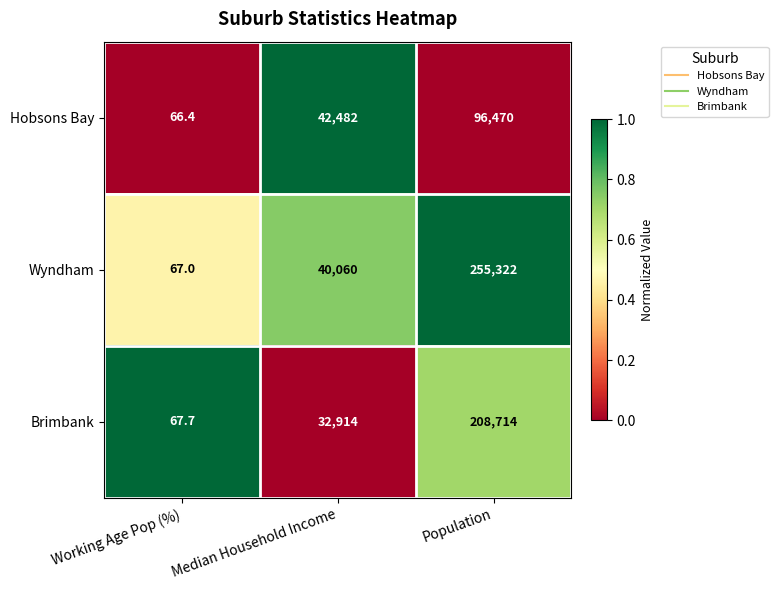

Is it true that Wyndham equals 118.3 at Working Age Pop (%)?

False